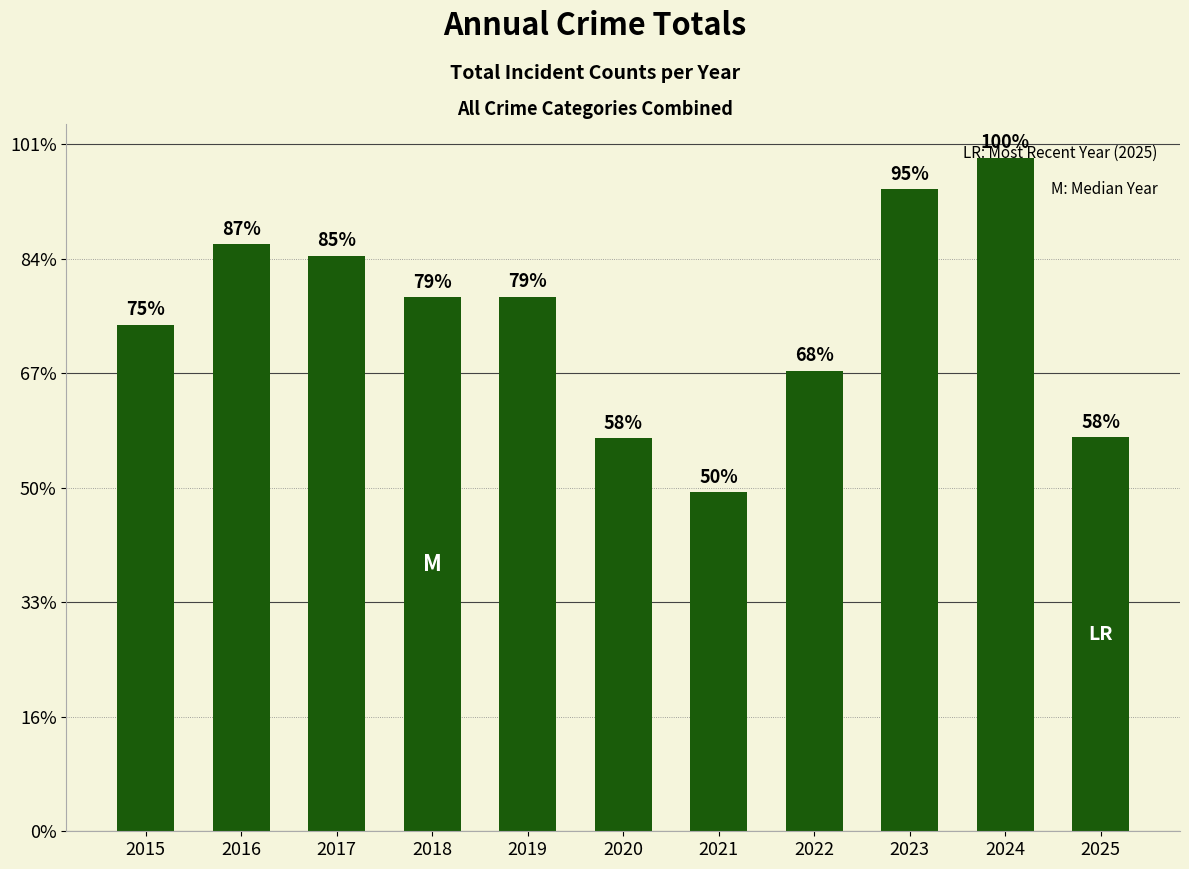

How many bars are there in total?

11